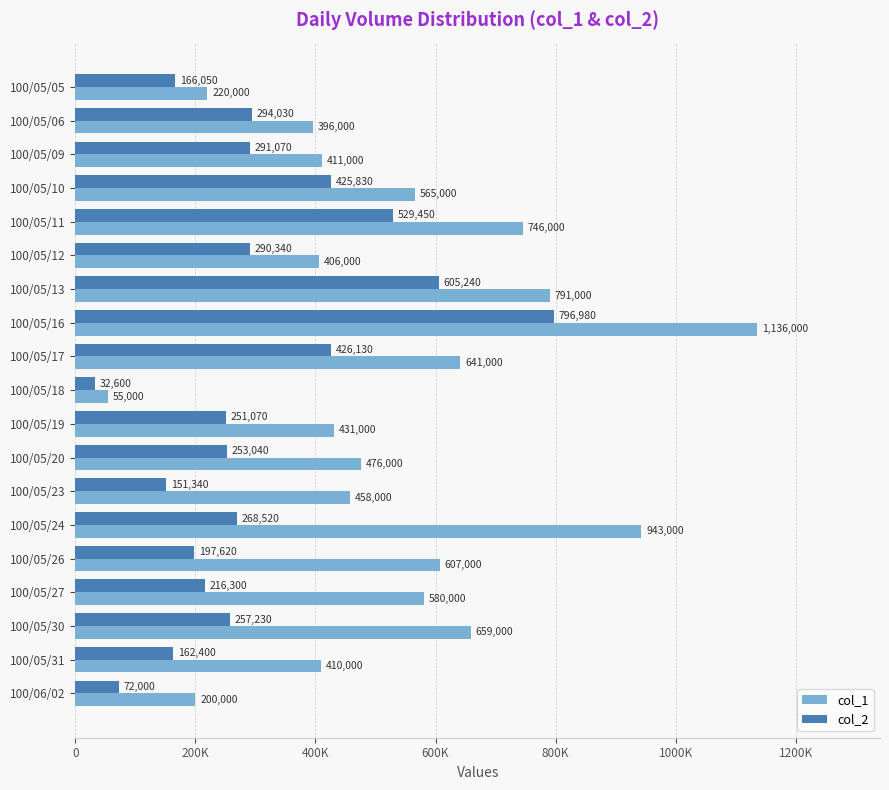

What are all the series names shown in the legend?

col_1, col_2